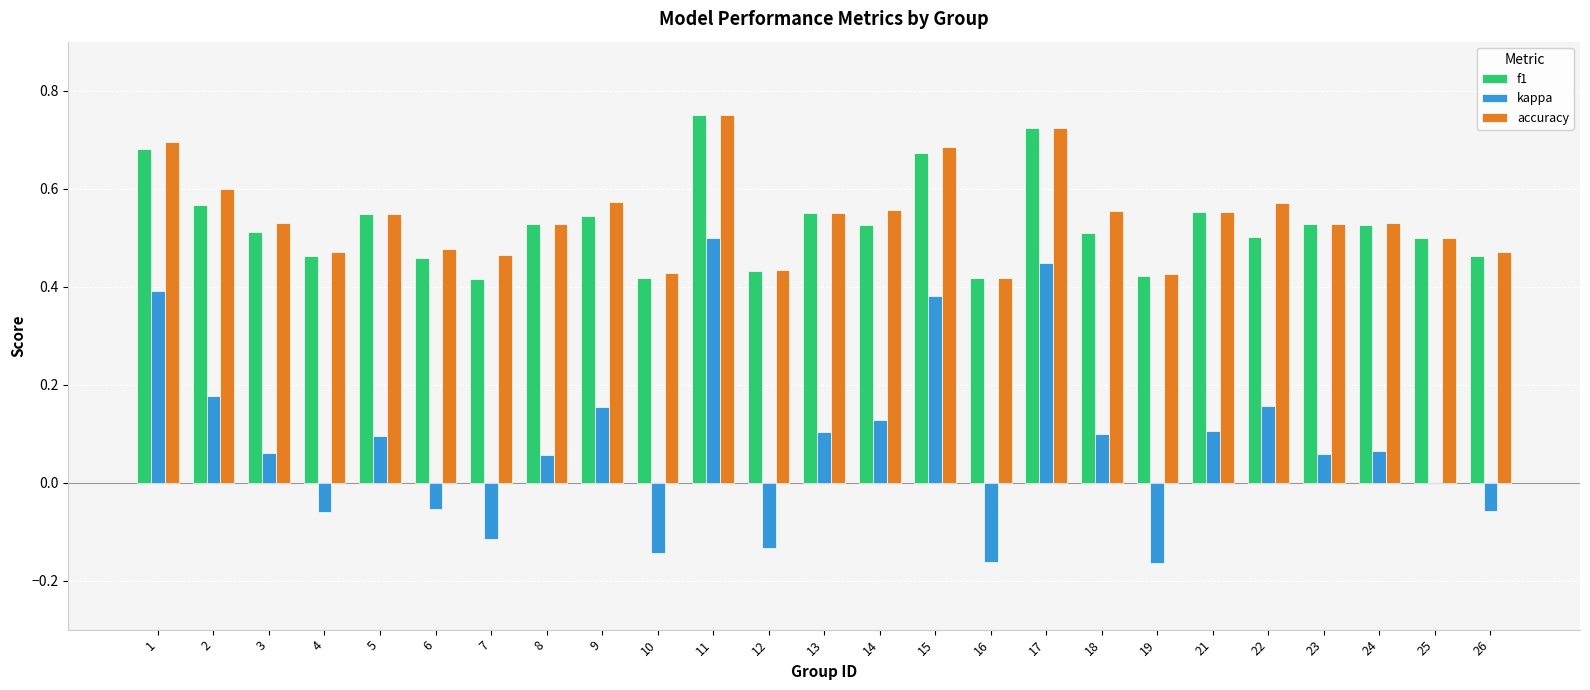

At which category does the chart reach its peak across all series?

11